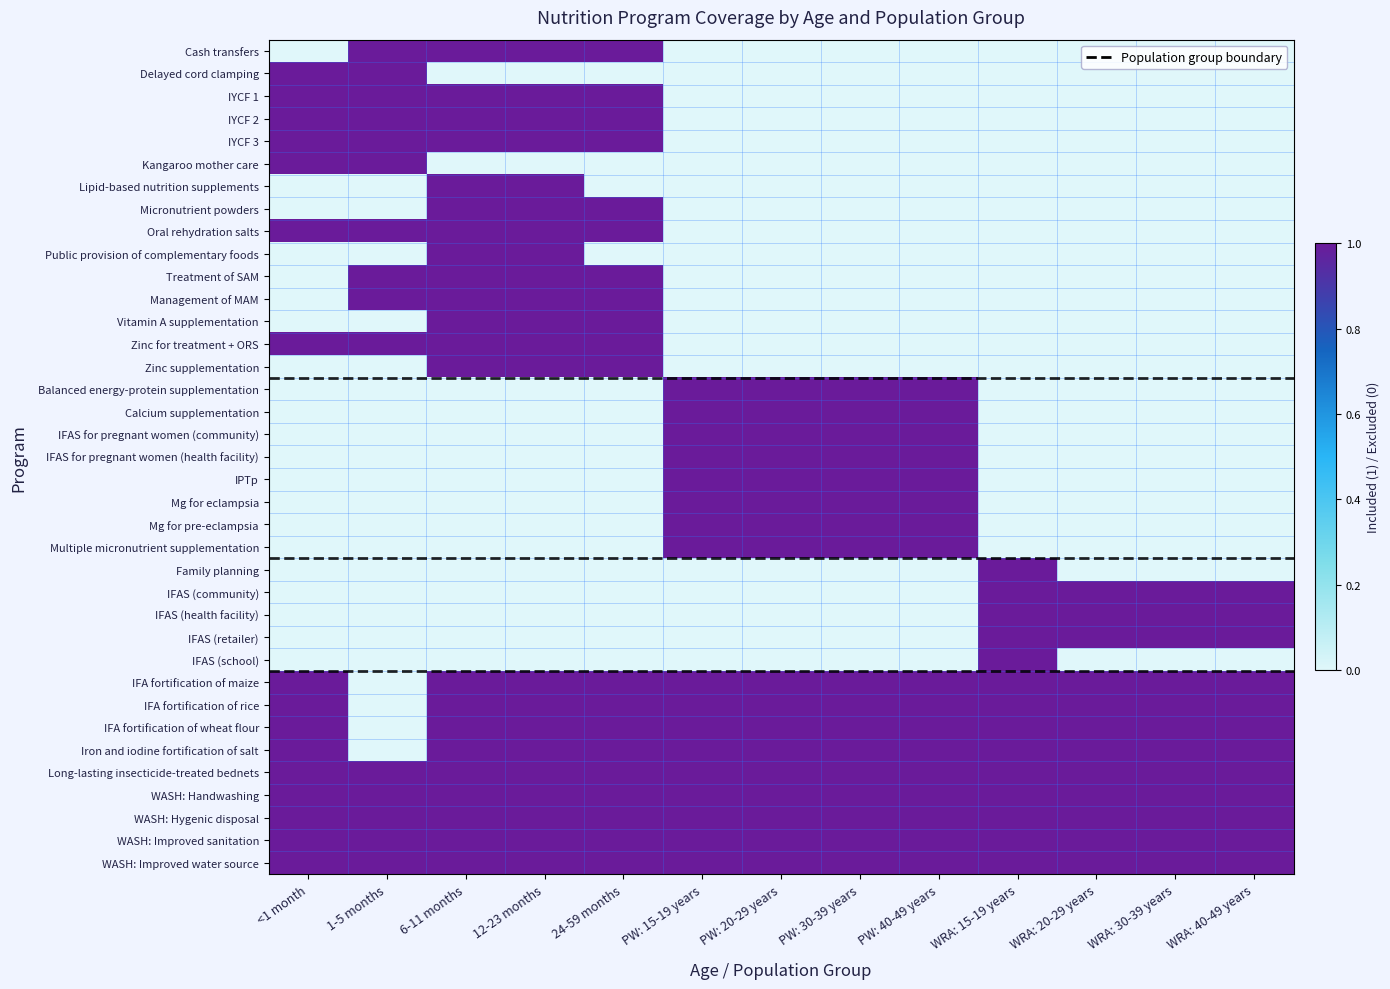

Between PW: 30-39 years and 12-23 months, which is larger?

12-23 months